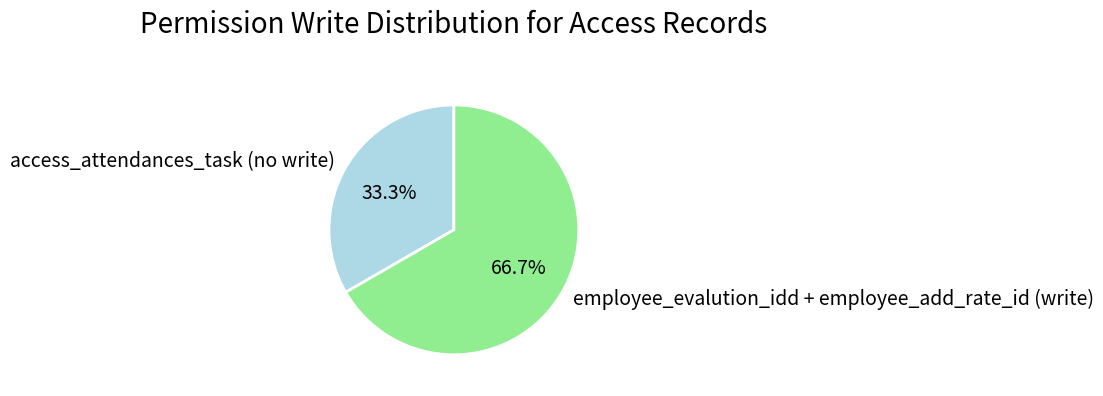

Approximately how many times larger is the value at access_attendances_task (no write) compared to employee_evalution_idd + employee_add_rate_id (write)?

0.5